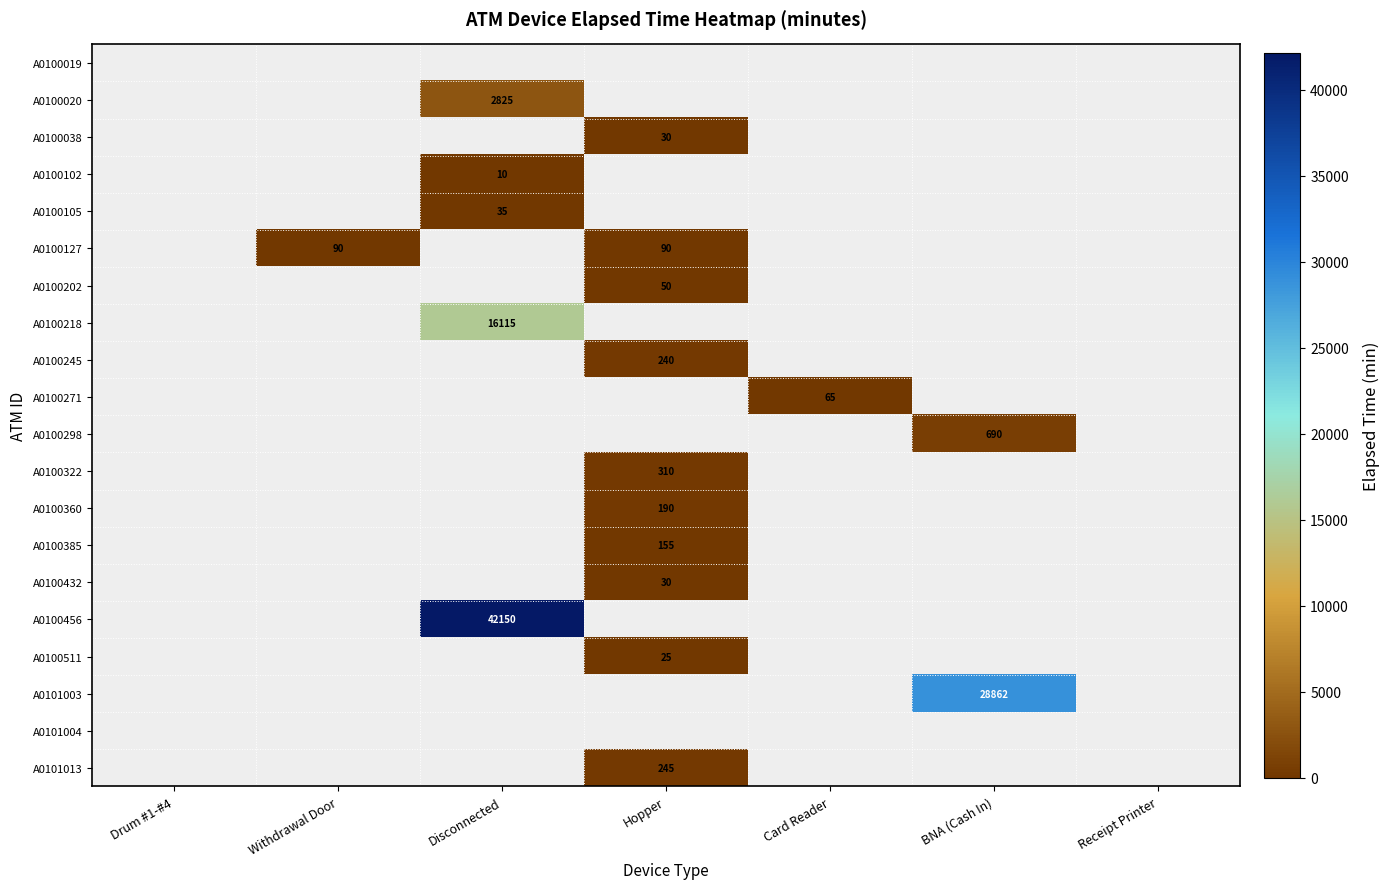

True or false: A0100298 has a value of 690 at BNA (Cash In).

True